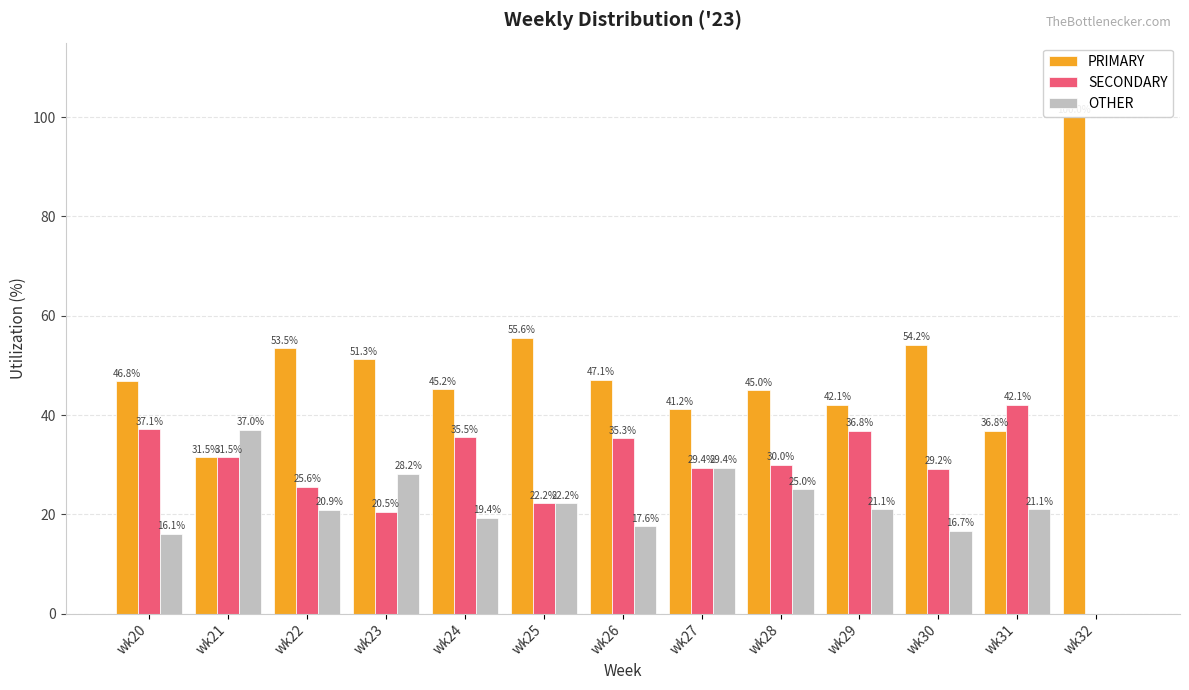

What is the total value across all series at wk23?

100.0